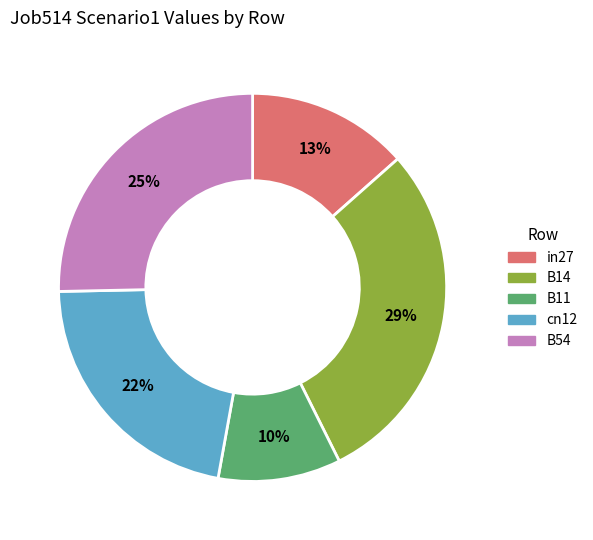

Does B11 account for over 50% of the chart?

No